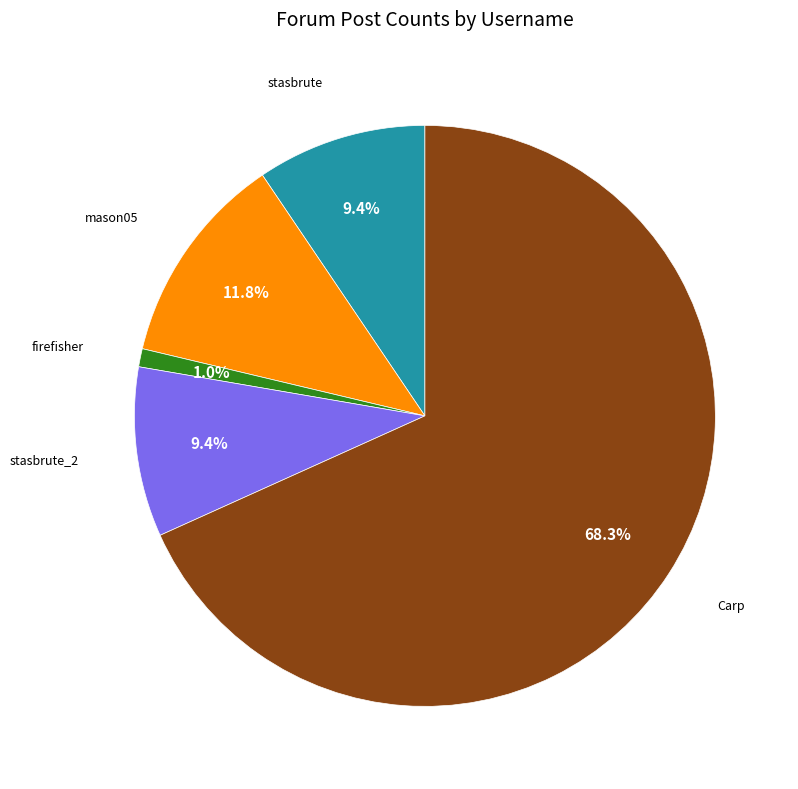

Is there a majority slice in this chart?

Yes